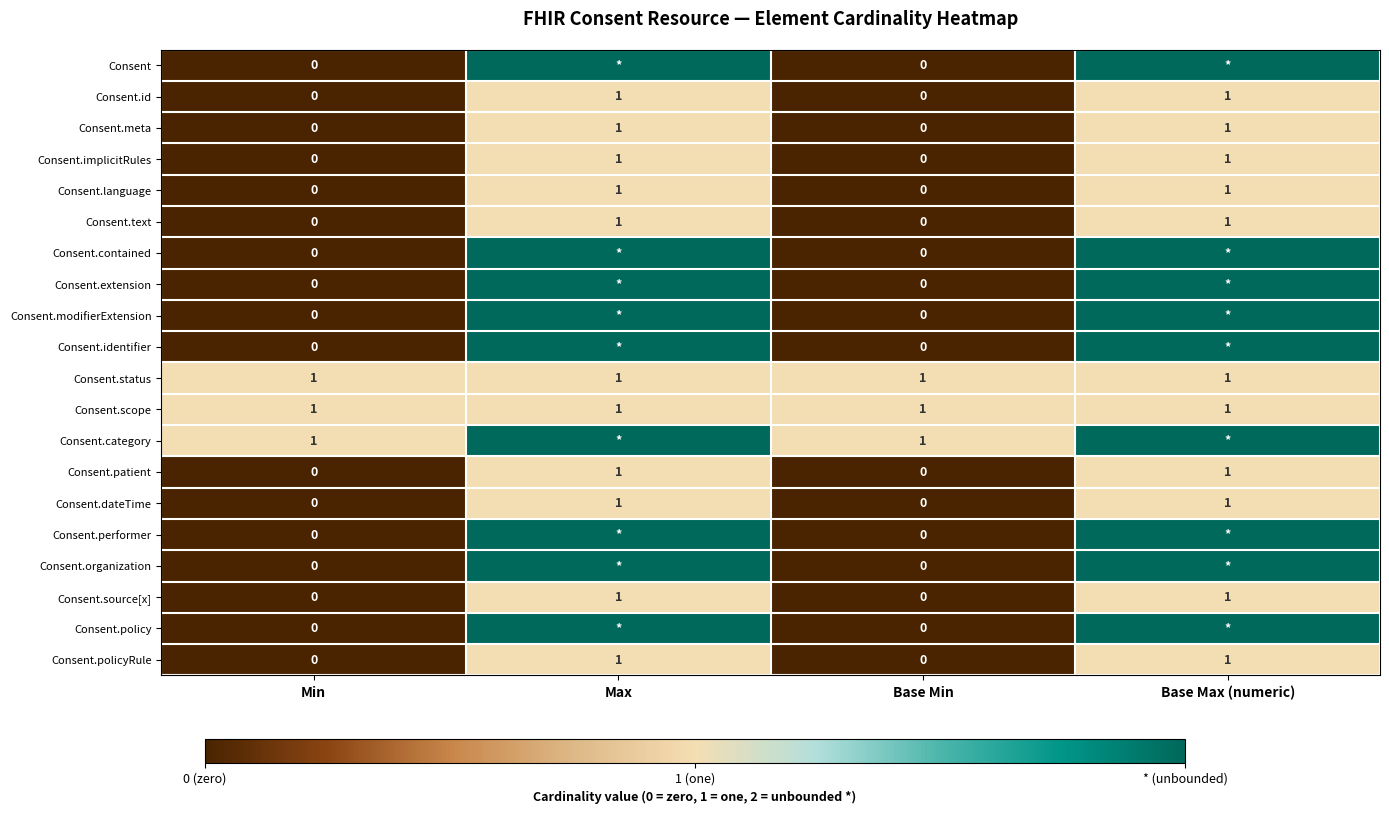

How many Consent.meta values are between 0 and 1?

4